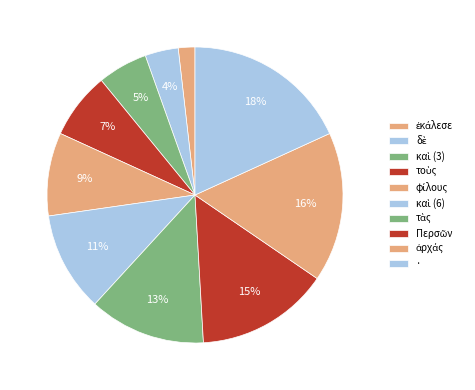

What is the smallest slice in the pie chart?

ἐκάλεσε